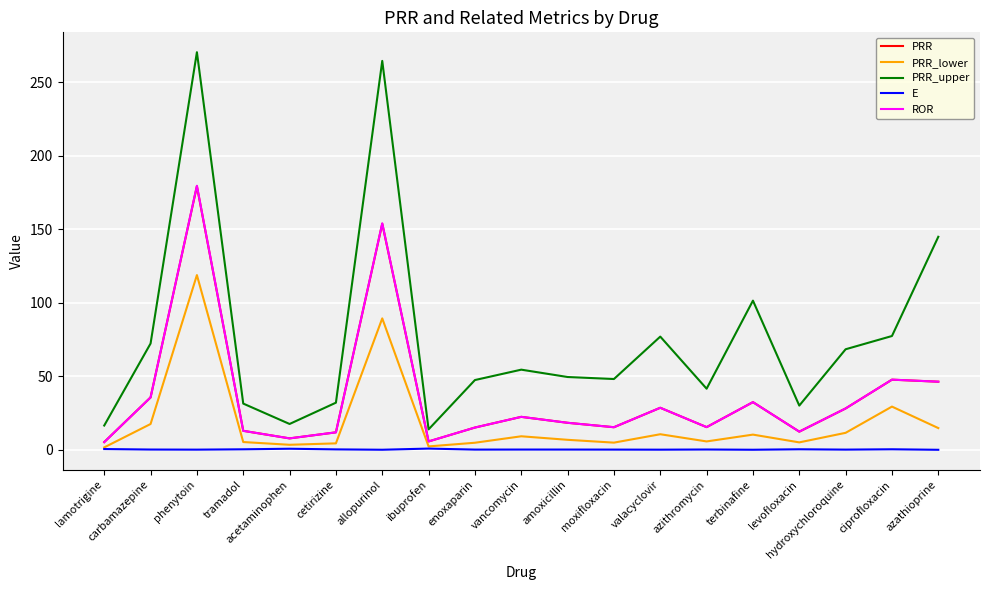

What is the difference between the highest and lowest values at cetirizine?

31.8